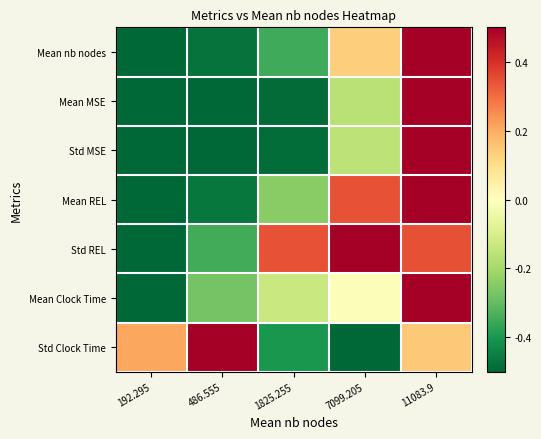

What is the spread (max minus min) of values at 1825.255?

0.8